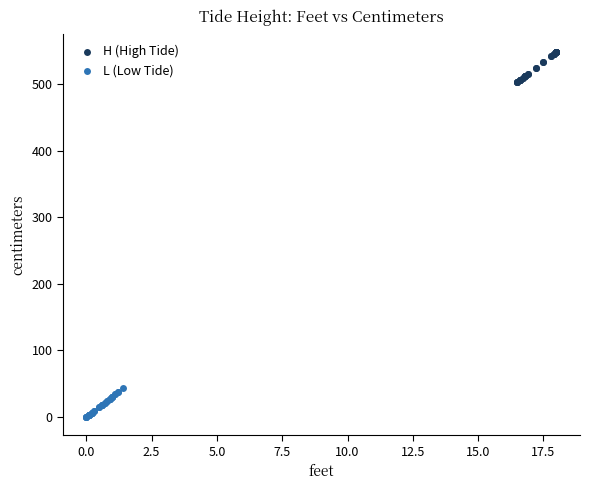

What are all the series names shown in the legend?

H (High Tide), L (Low Tide)